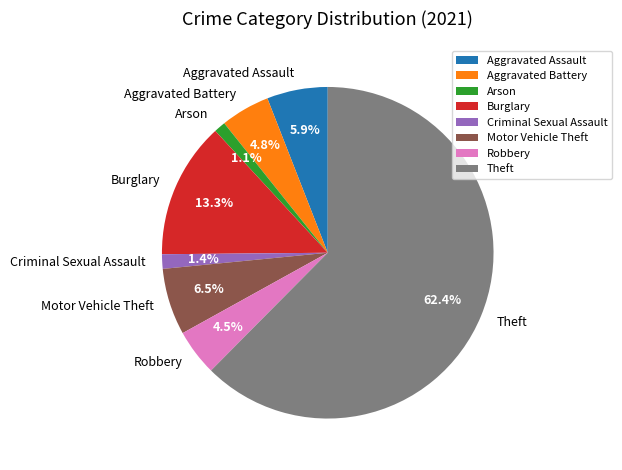

How many segments does this pie chart have?

8